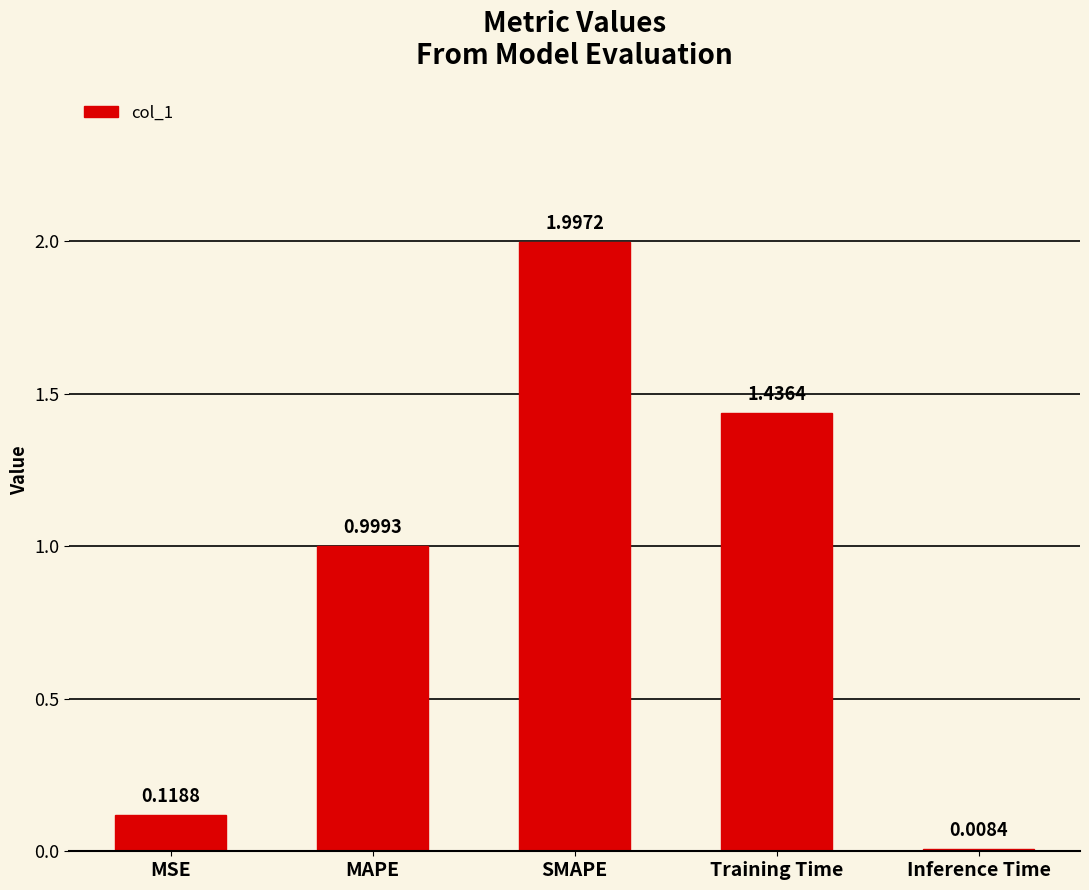

What is the difference between the values at MAPE and SMAPE?

1.0